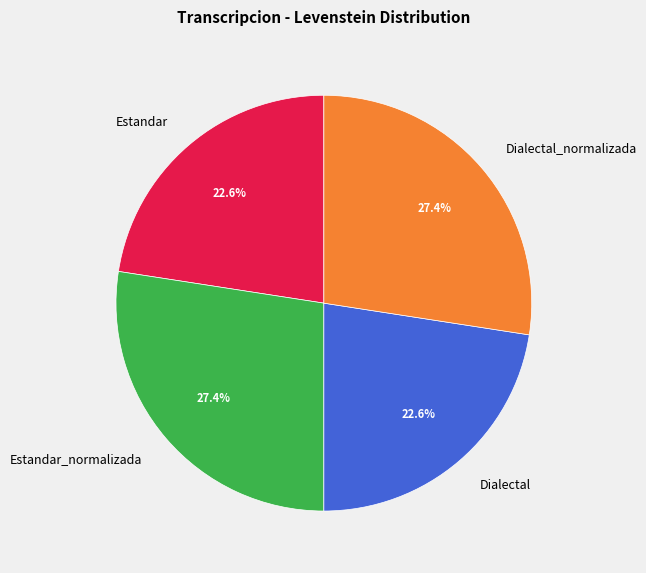

Does Estandar represent more than half of the total?

No